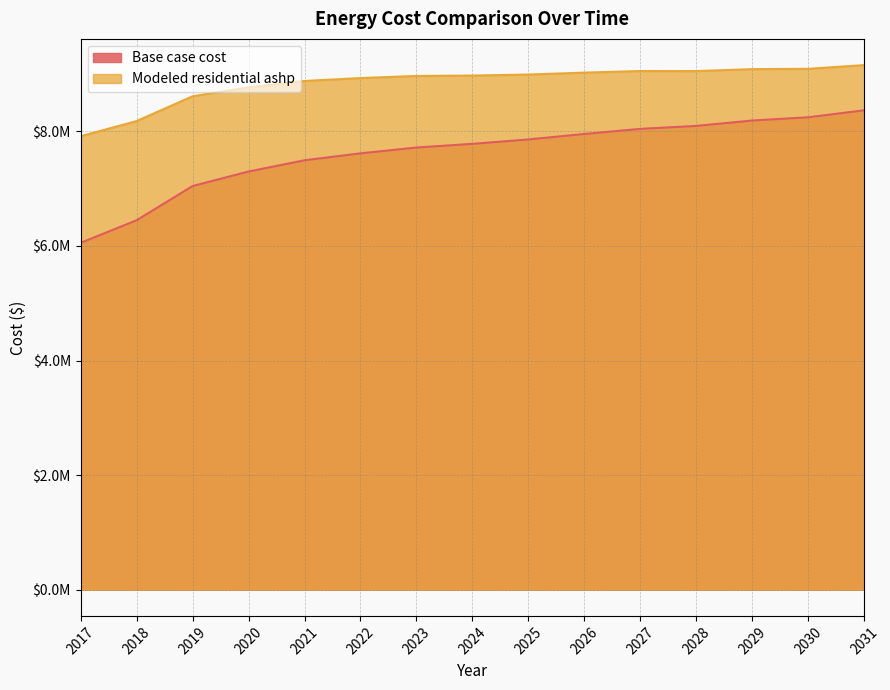

Does the chart have visible grid lines?

Yes